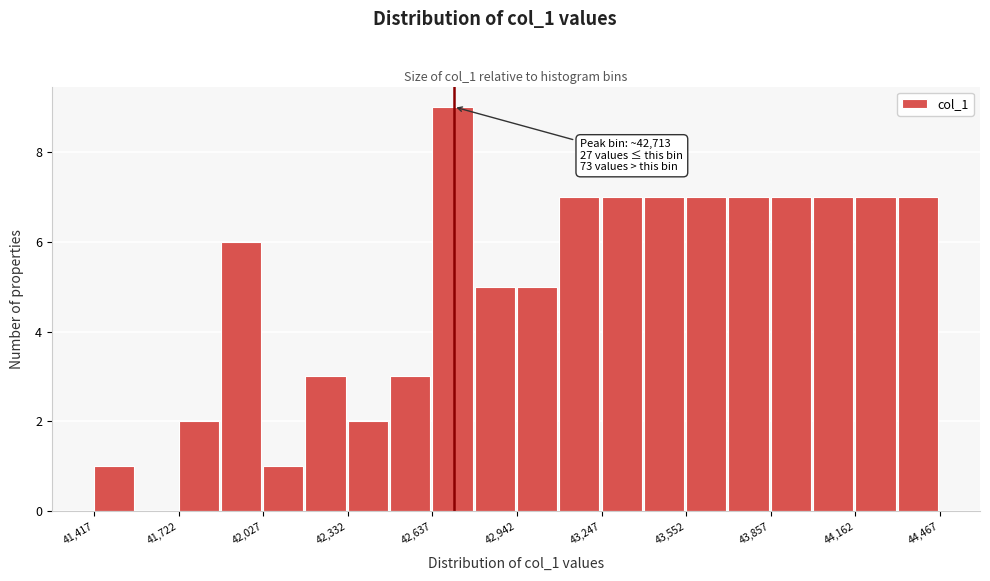

Around what value on the x-axis is the tallest bar? Give the approximate position of its centre, as read against the axis.

42700